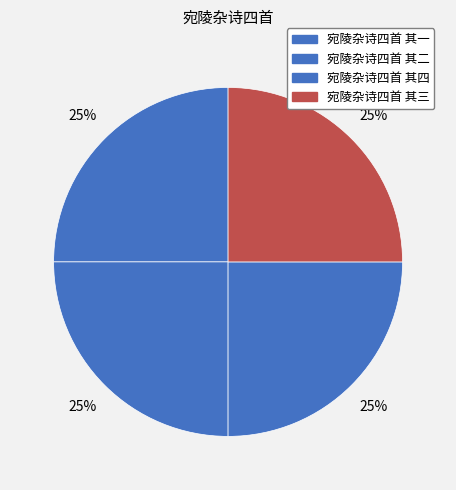

True or false: 宛陵杂诗四首 其三 accounts for 38% of the total.

False